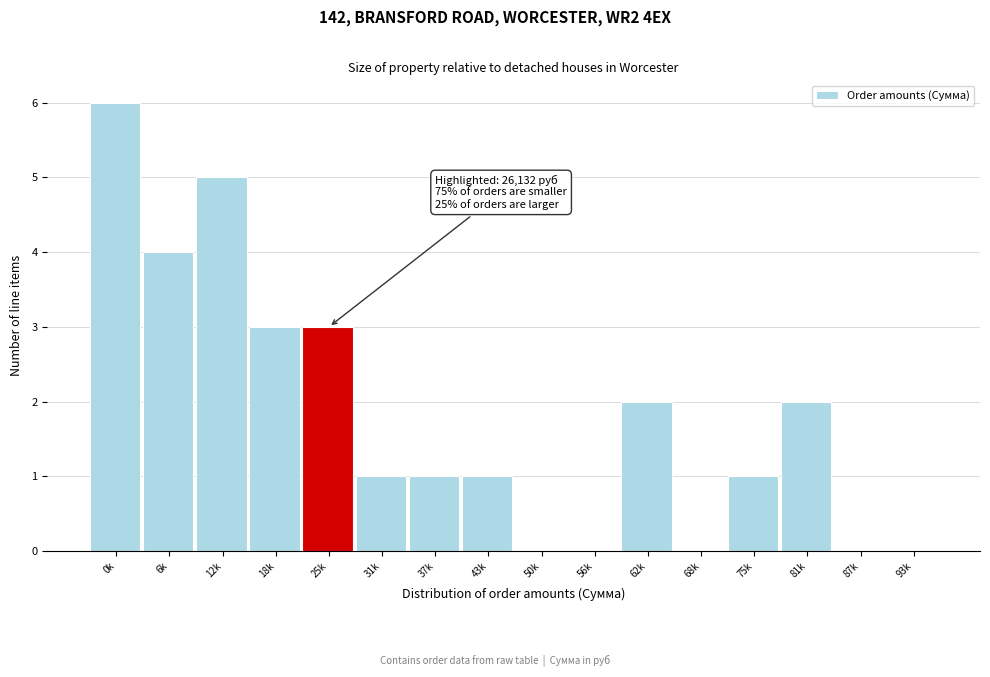

Reading left to right, transcribe all the data shown in this chart.

0k=6	6k=4	12k=5	18k=3	25k=3	31k=1	37k=1	43k=1	50k=0	56k=0	62k=2	68k=0	75k=1	81k=2	87k=0	93k=0